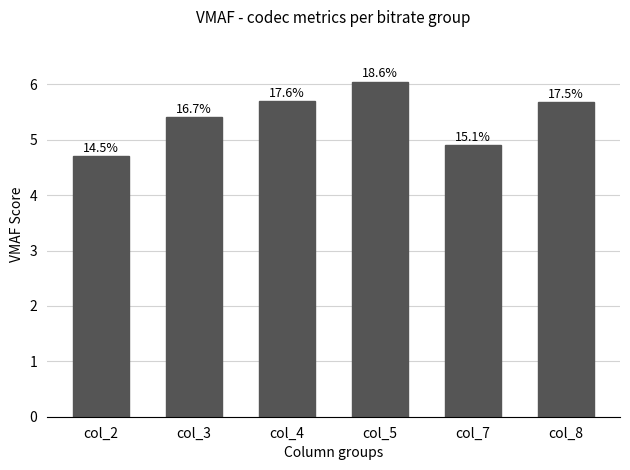

Does the chart contain any negative values?

No